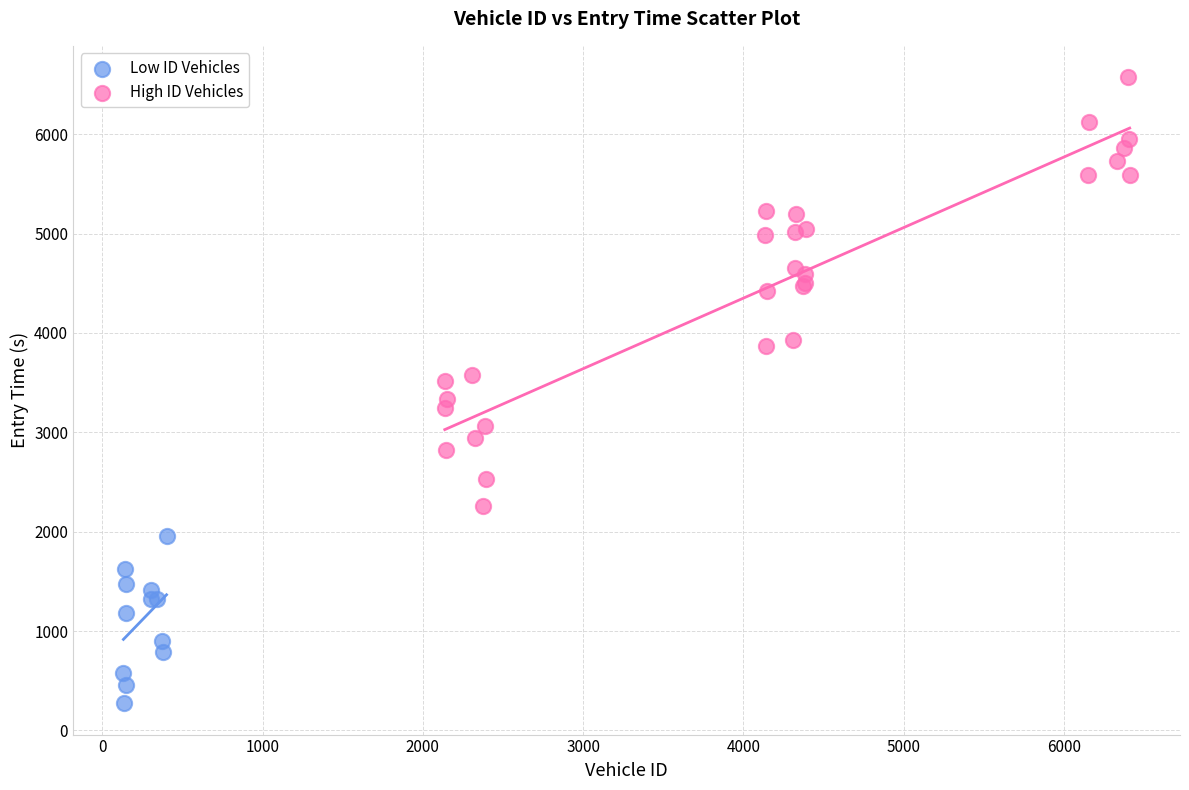

What are all the series names shown in the legend?

Low ID Vehicles, High ID Vehicles